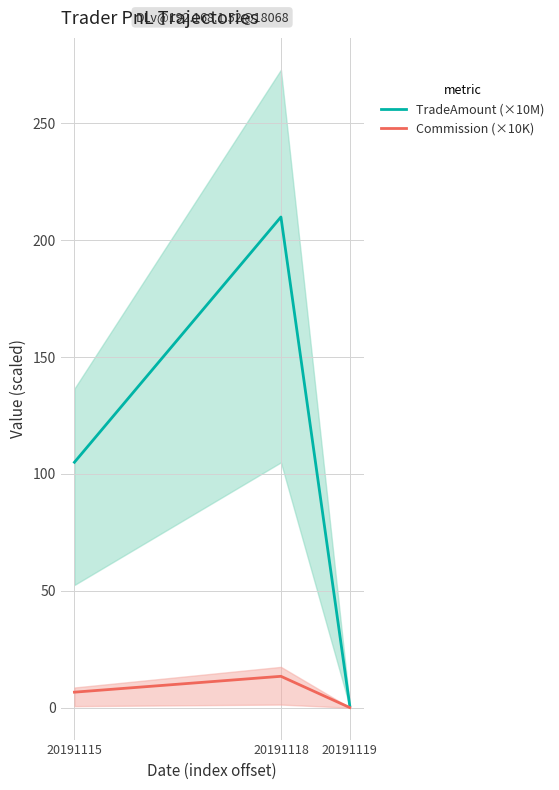

How many lines are shown in the chart?

2